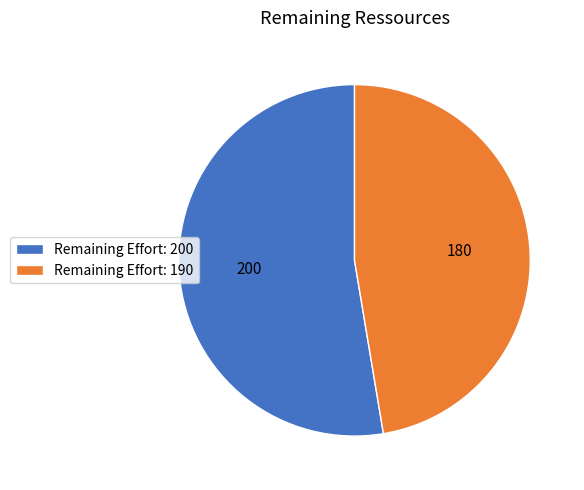

The Remaining Effort: 190 slice represents 47% of the pie. True or false?

True